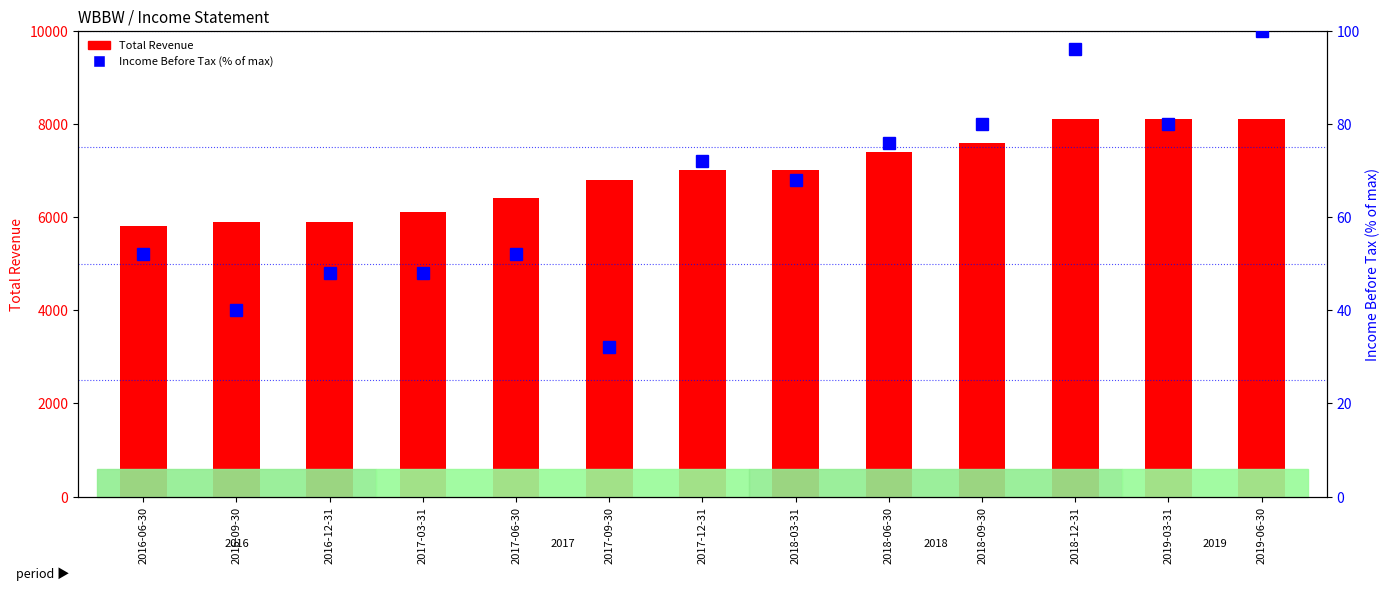

What is the minimum value for Income Before Tax (% of max)?

32